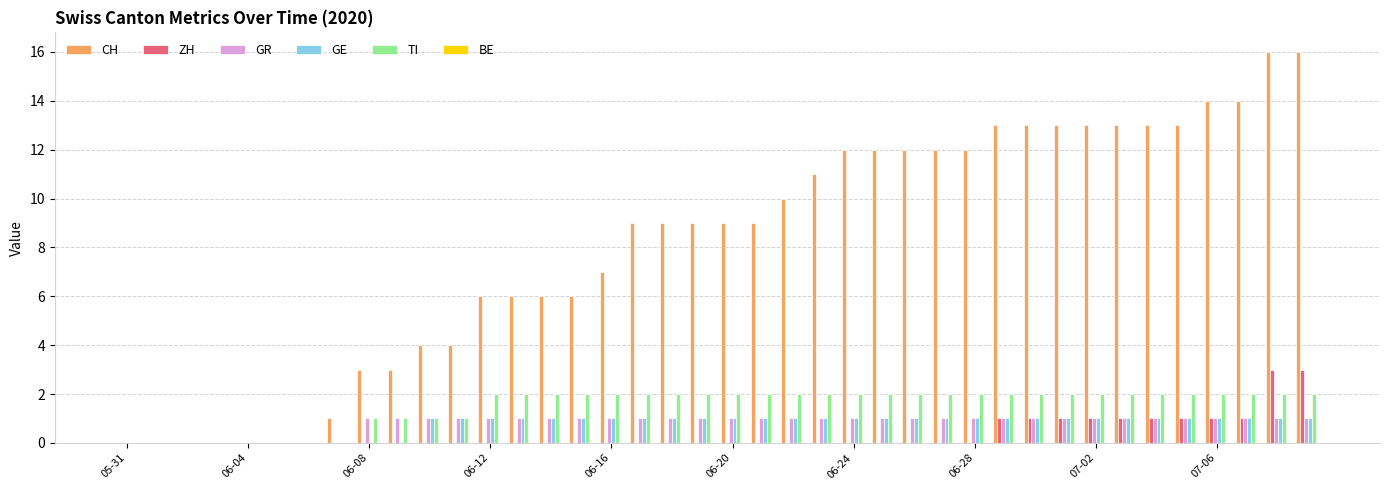

Which series has the largest total across all categories?

CH